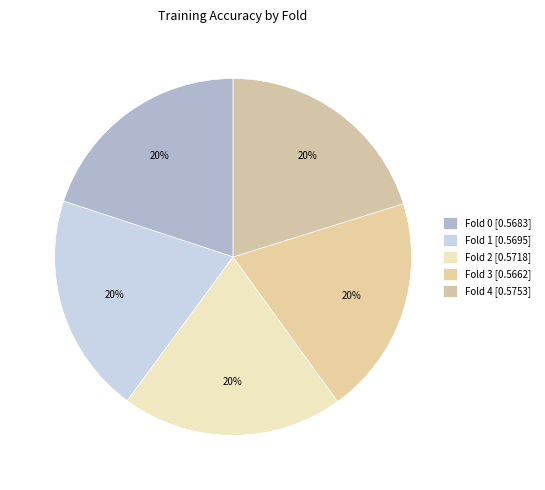

How many segments does this pie chart have?

5